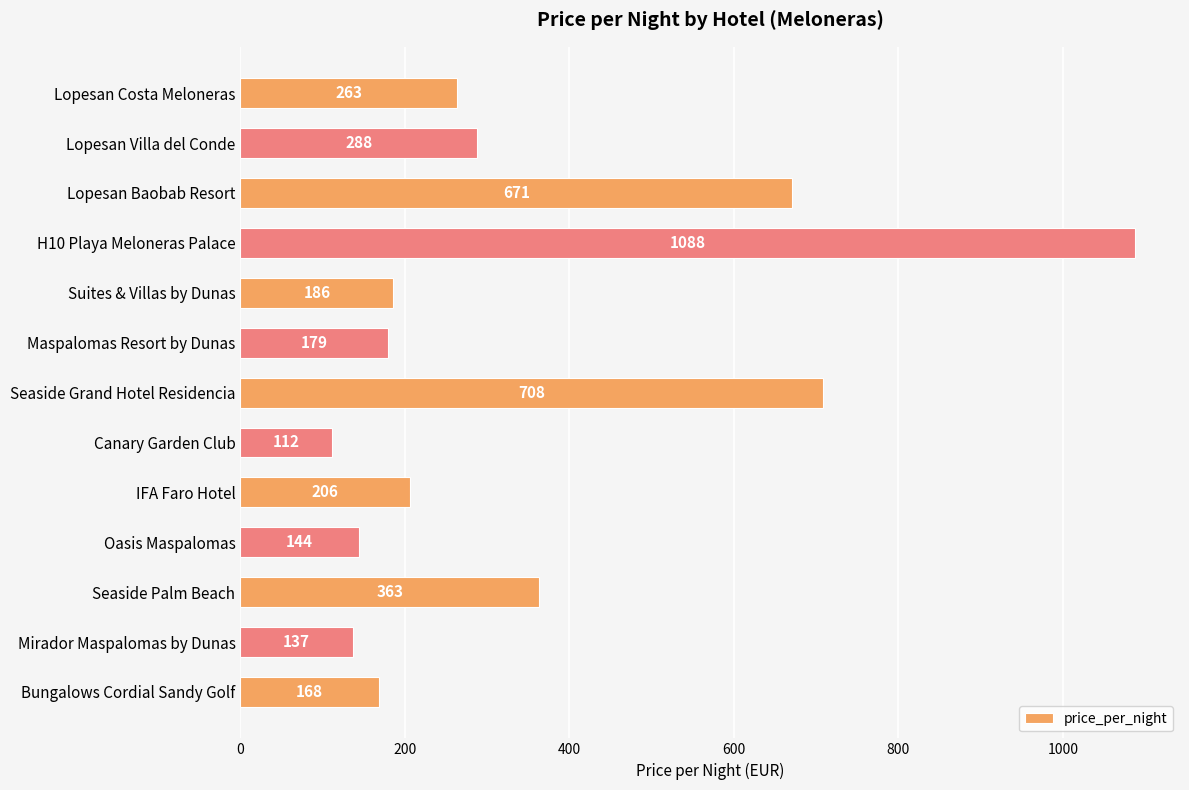

What is the change in value from Seaside Grand Hotel Residencia to Seaside Palm Beach?

-345